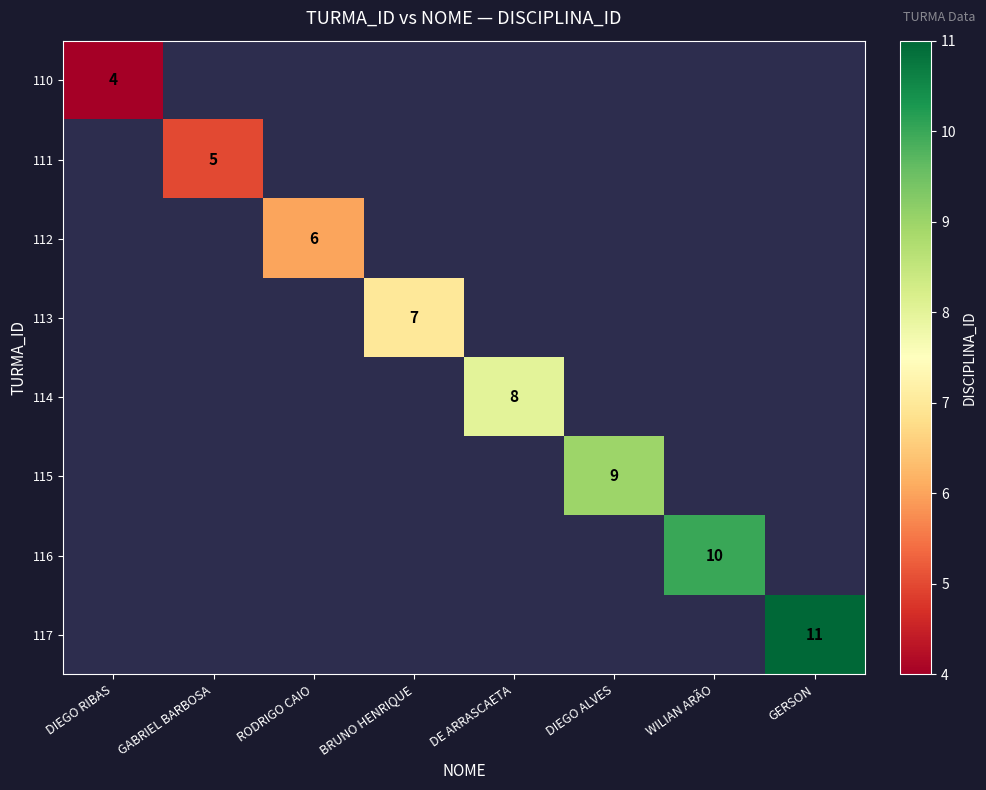

Is it true that 114 equals 2 at DE ARRASCAETA?

False